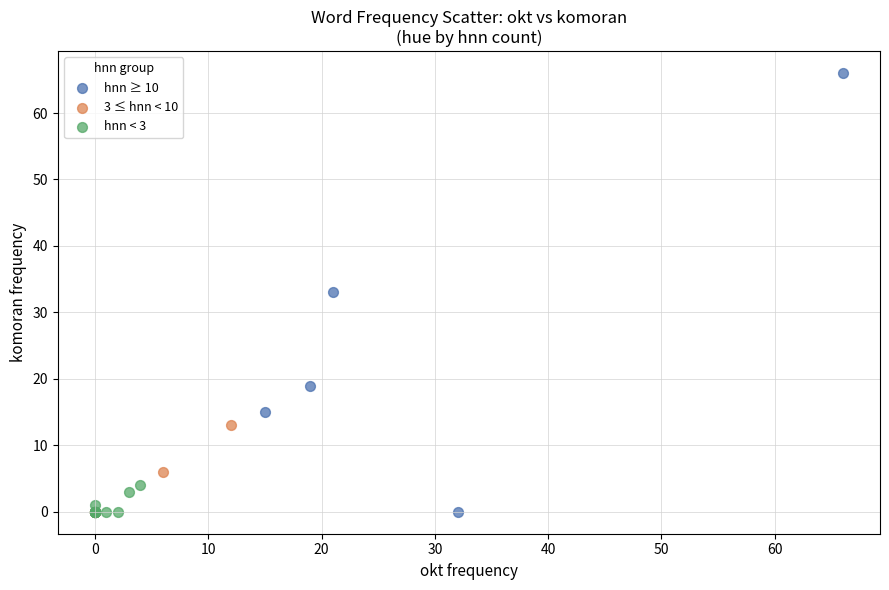

Which series contains the highest Y value?

hnn ≥ 10